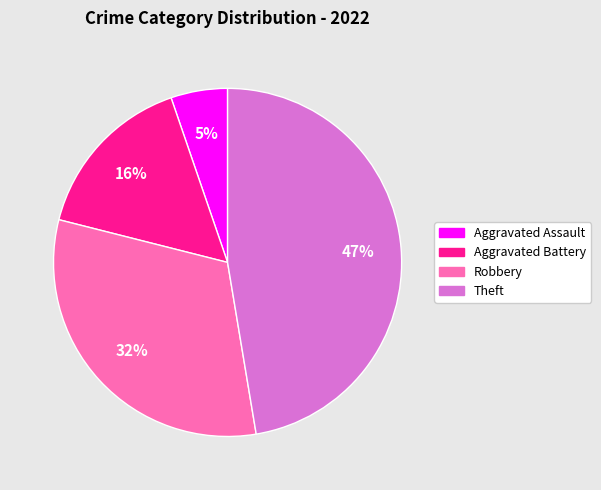

Does any single category account for the majority?

No